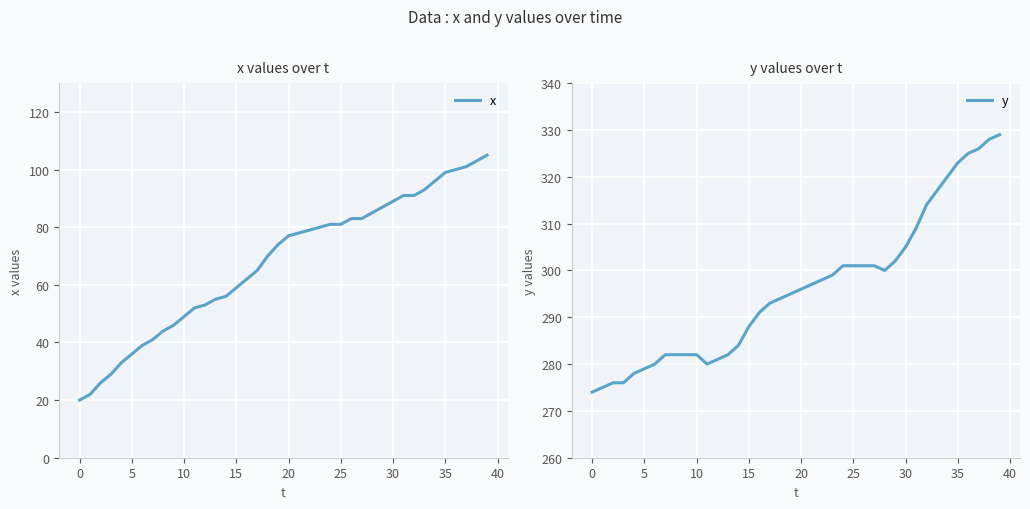

True or false: x and y cross at least once.

False